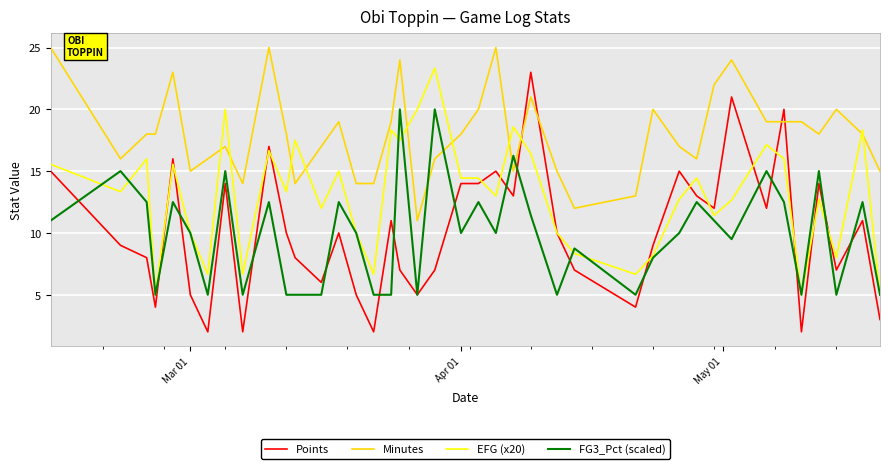

How many intersections are there between Minutes and FG3_Pct (scaled)?

4